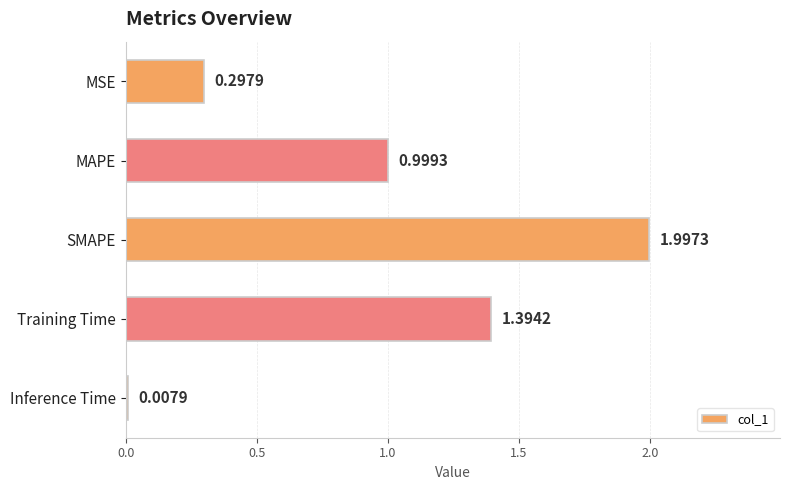

At which category does the chart reach its peak across all series?

SMAPE